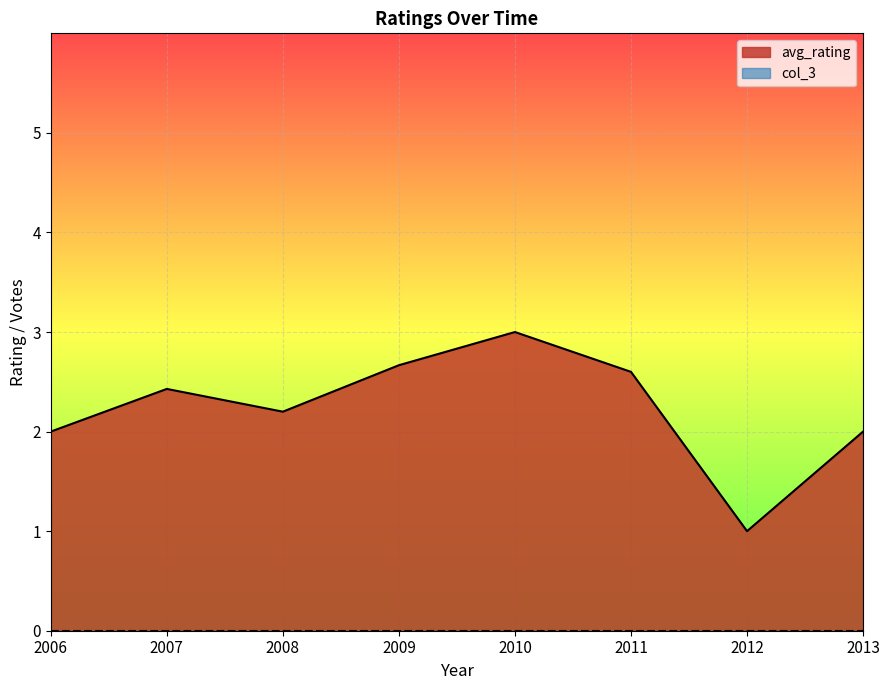

What value does the avg_rating series have at 2007?

2.4